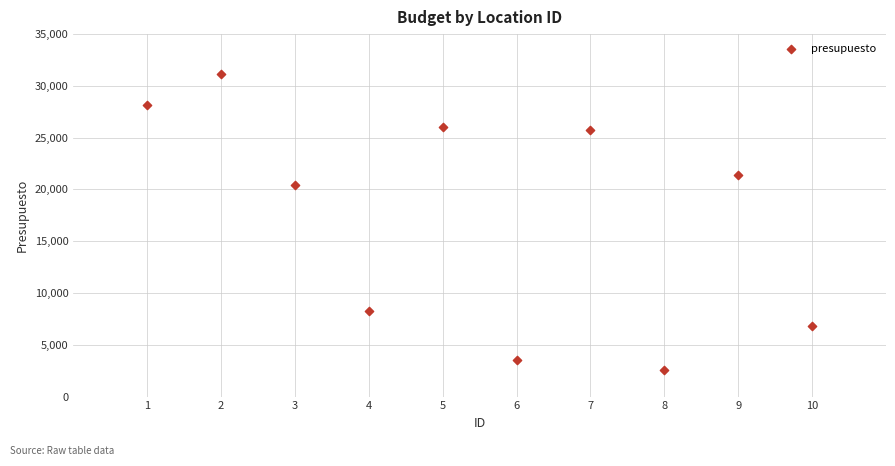

What is the range of Y values (max minus min)?

28575